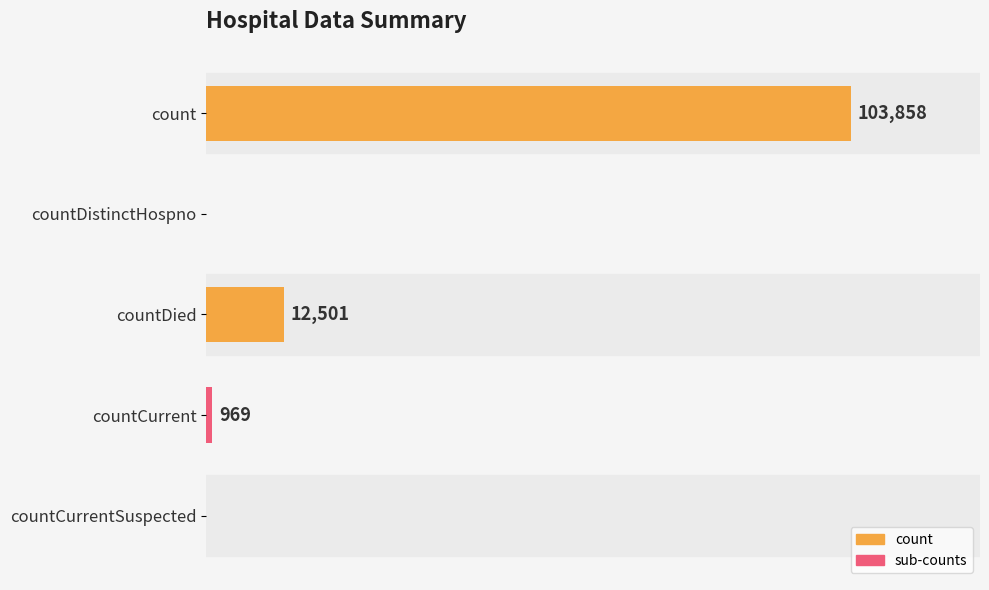

Which category has the highest value across all series?

count